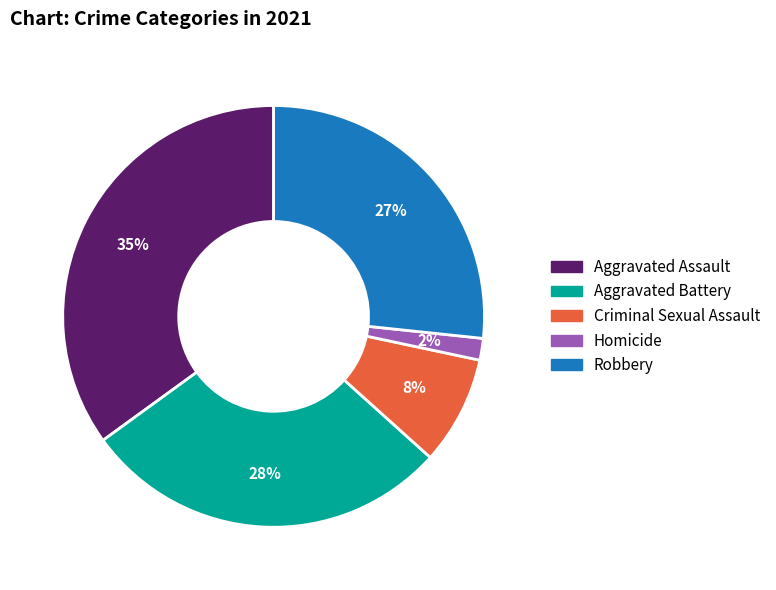

Does Robbery represent more than half of the total?

No